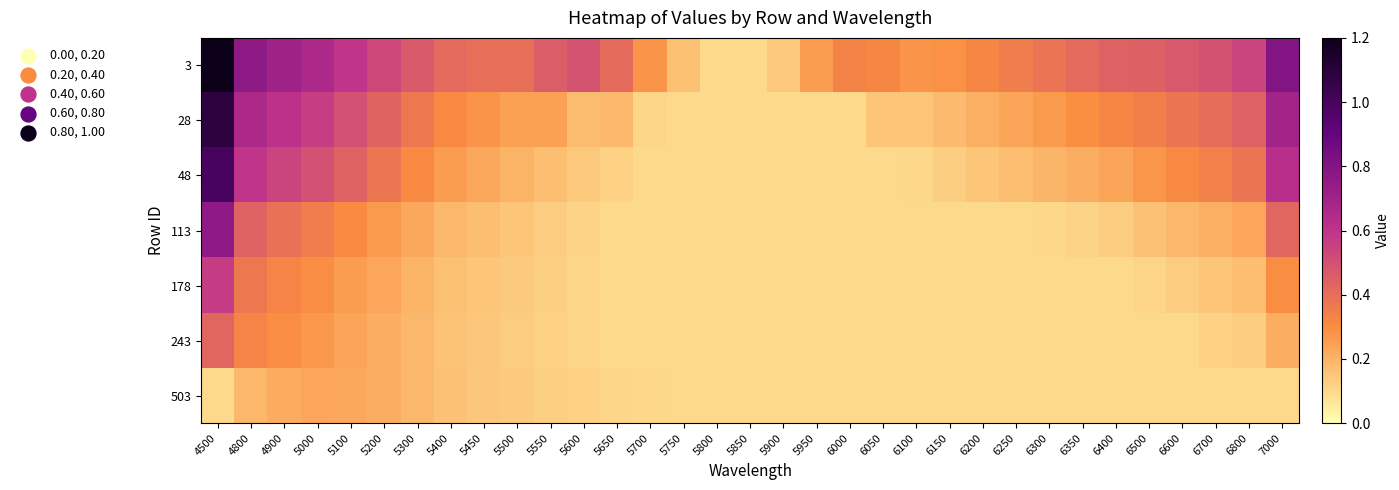

What is the spread (max minus min) of values at 5950?

0.2